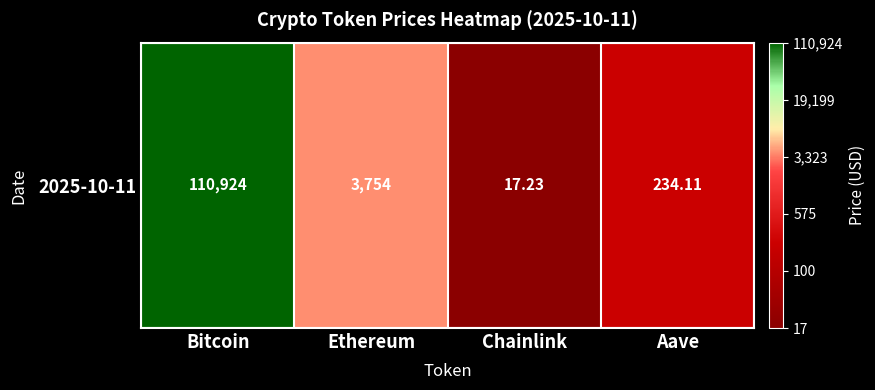

Reading right to left, what are all the values shown in this chart?

2.4	1.2	3.6	5.0